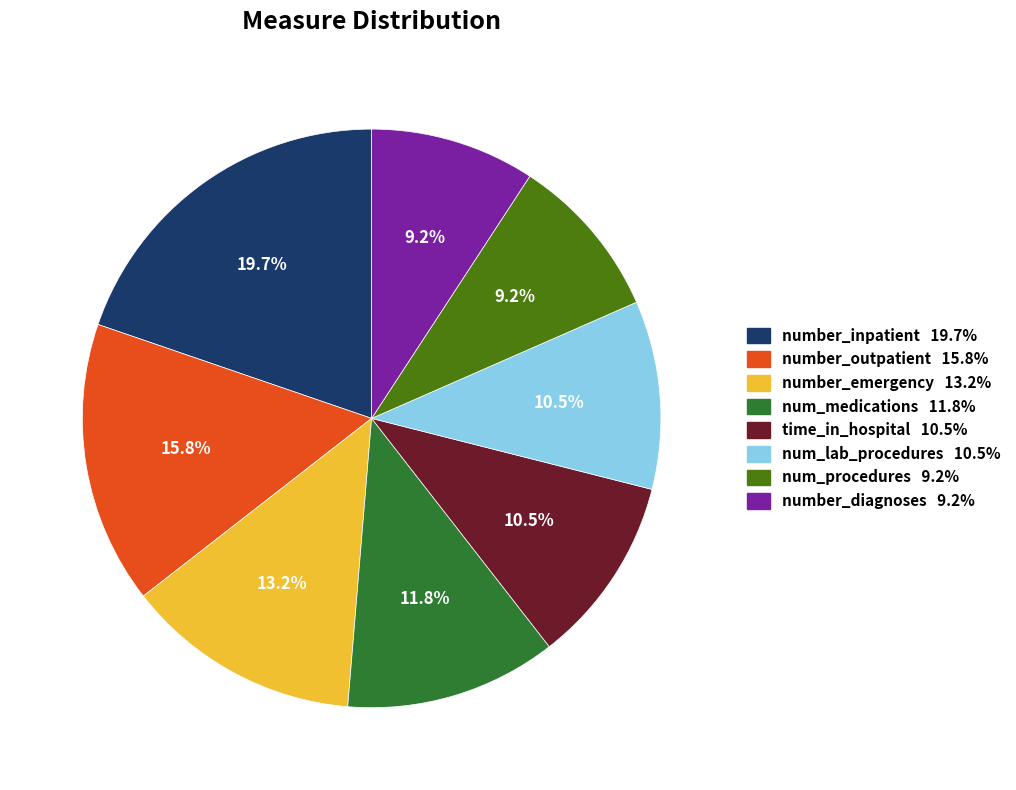

Count the number of slices in the pie.

8